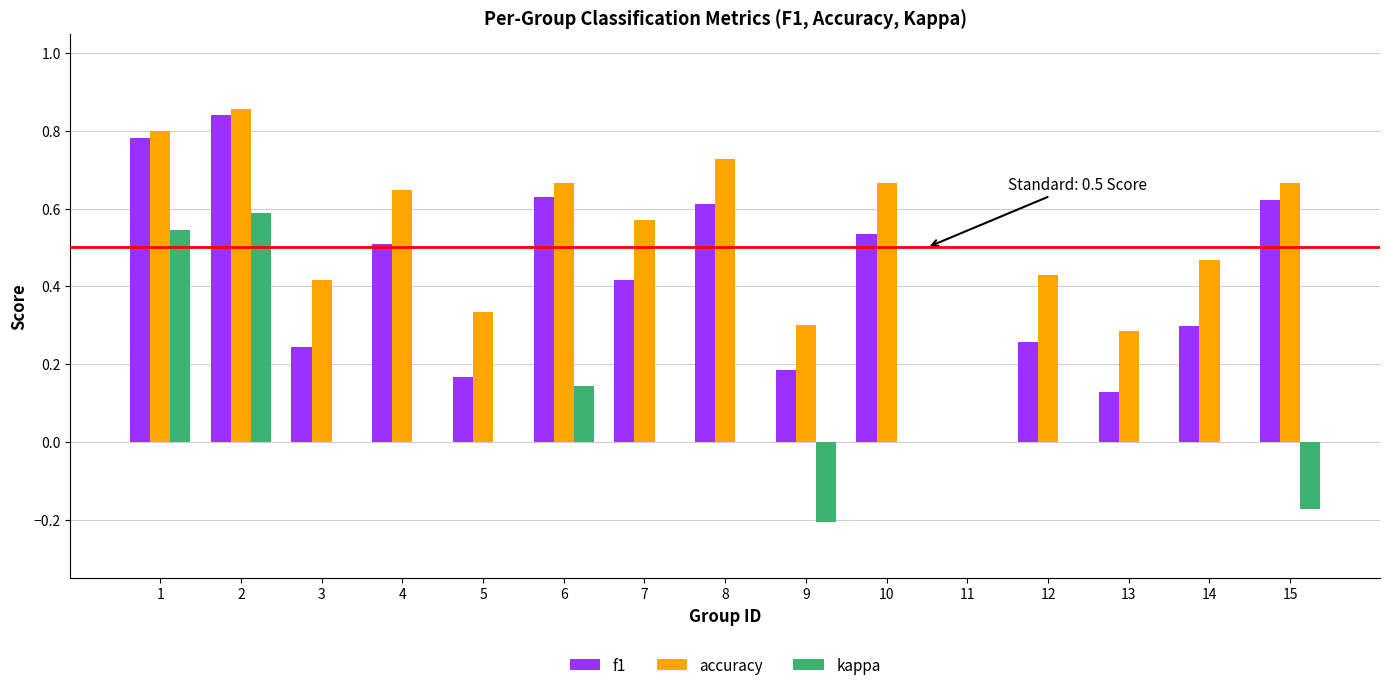

What is the total value across all series at 15?

1.1